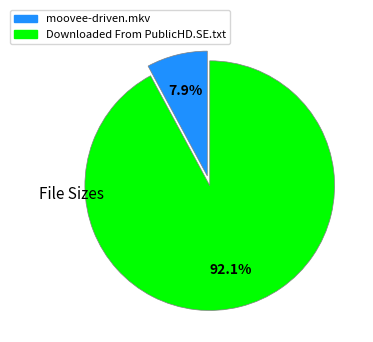

Which category has the biggest portion of the pie?

Downloaded From PublicHD.SE.txt